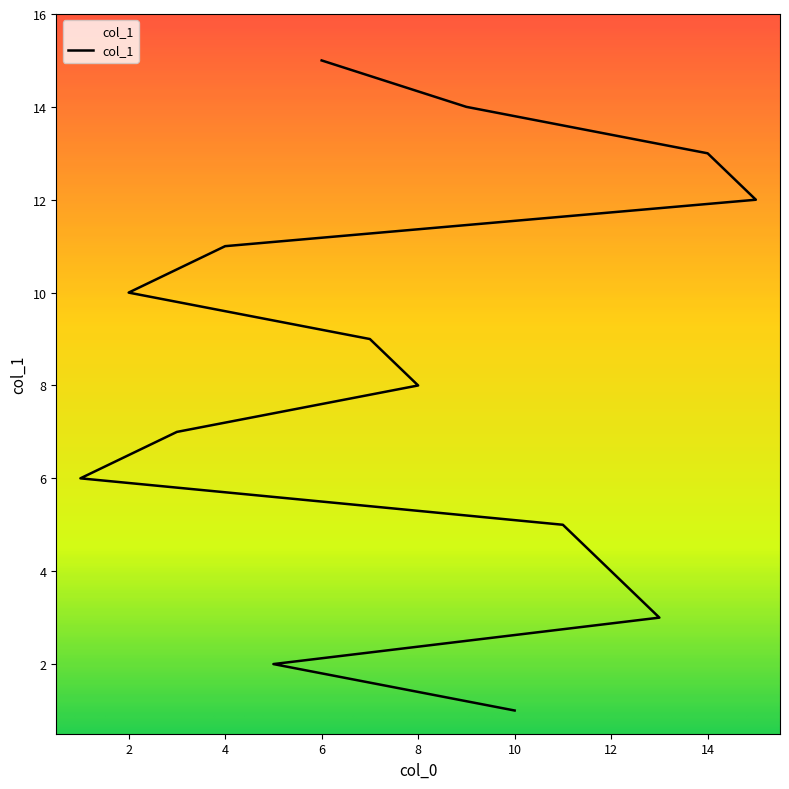

What position from the right is 14?

3